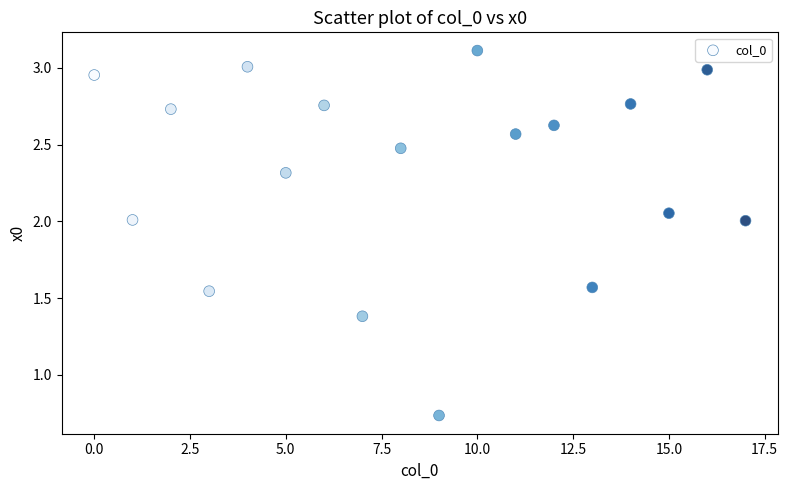

What is the range of Y values (max minus min)?

2.4